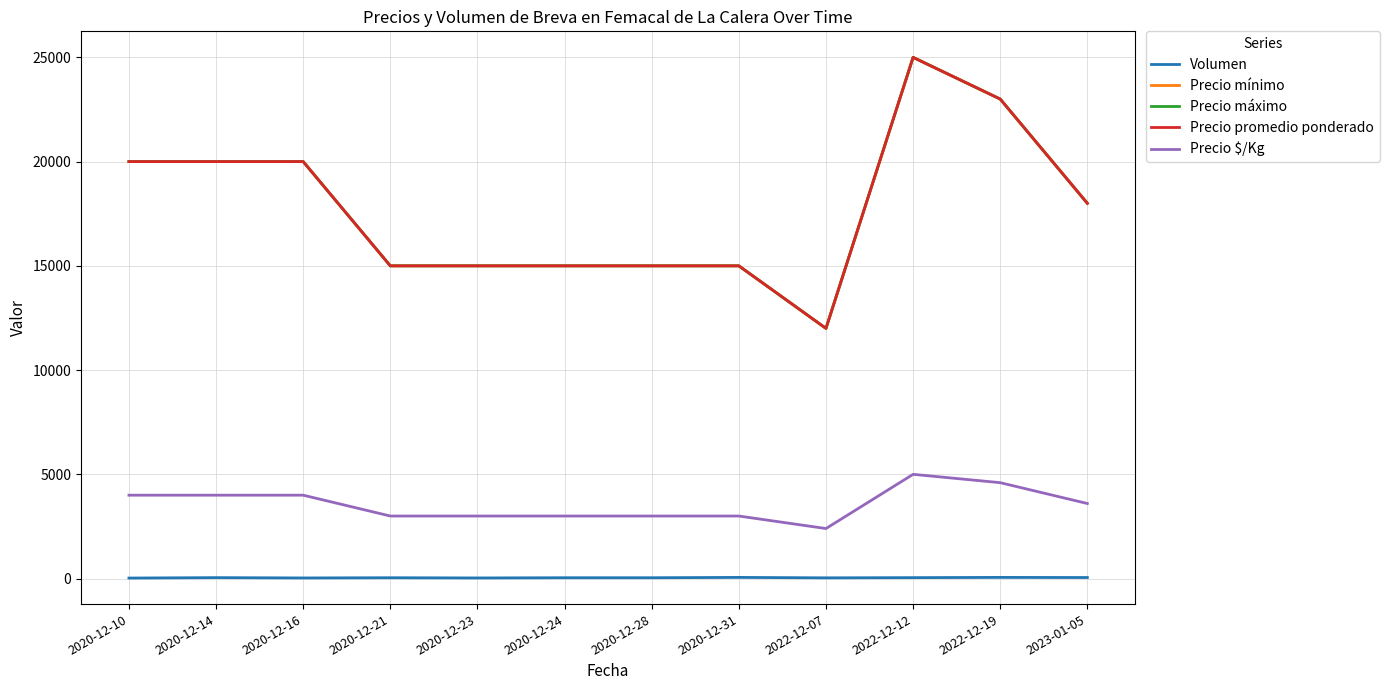

True or false: Precio $/Kg has more than 1 points higher than both neighbors.

False